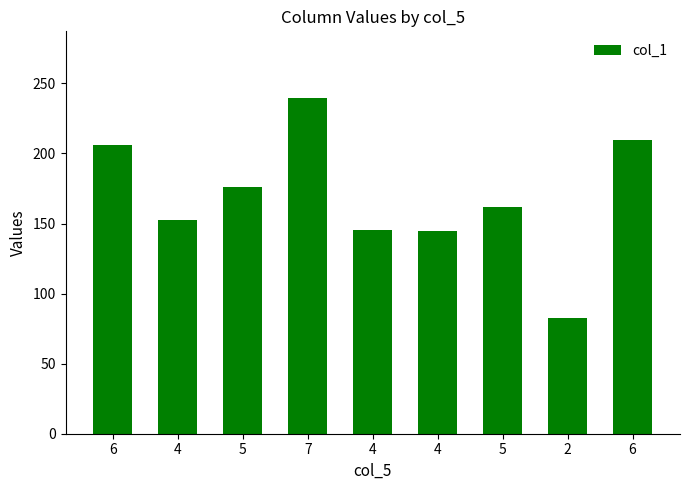

How many values exceed 161?

5